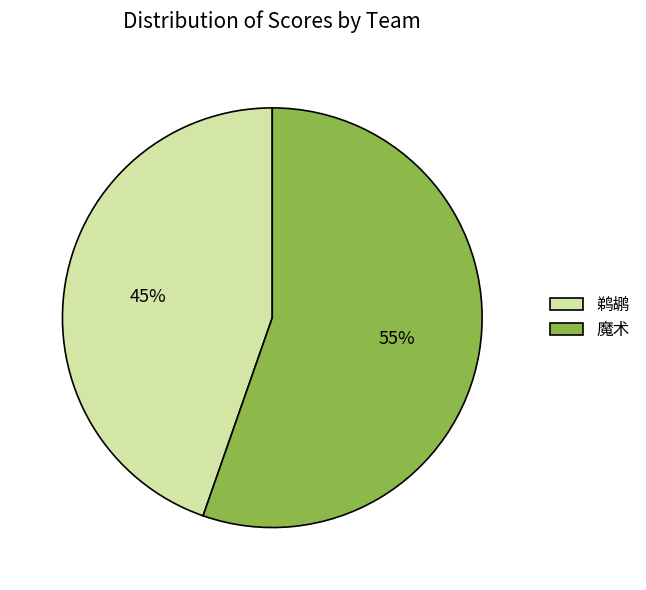

How many segments does this pie chart have?

2